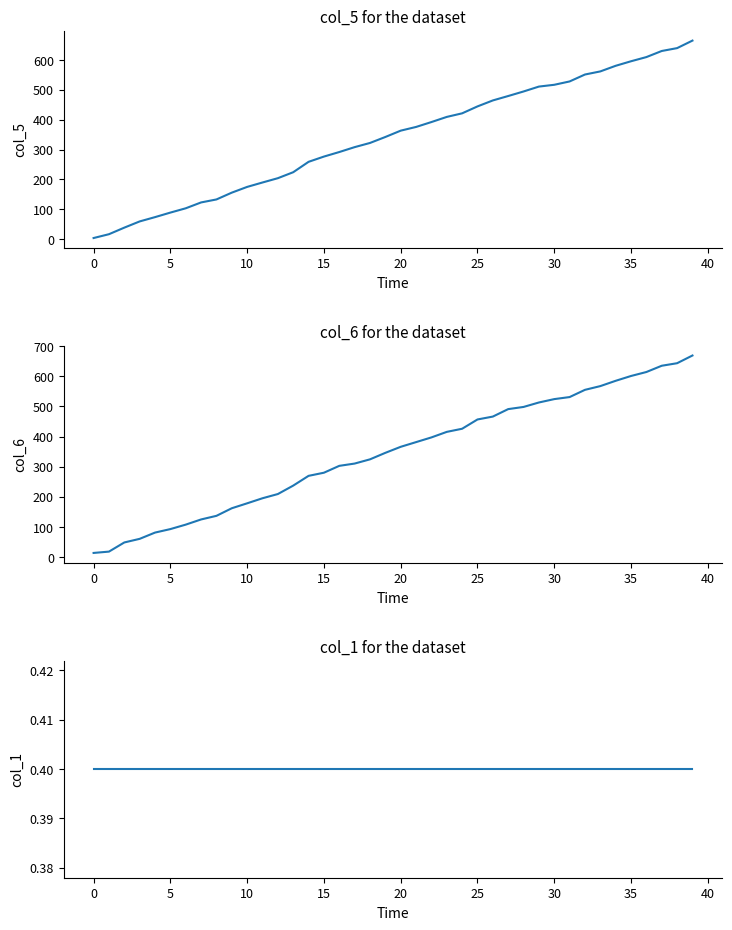

Which category has the highest value across all series?

39